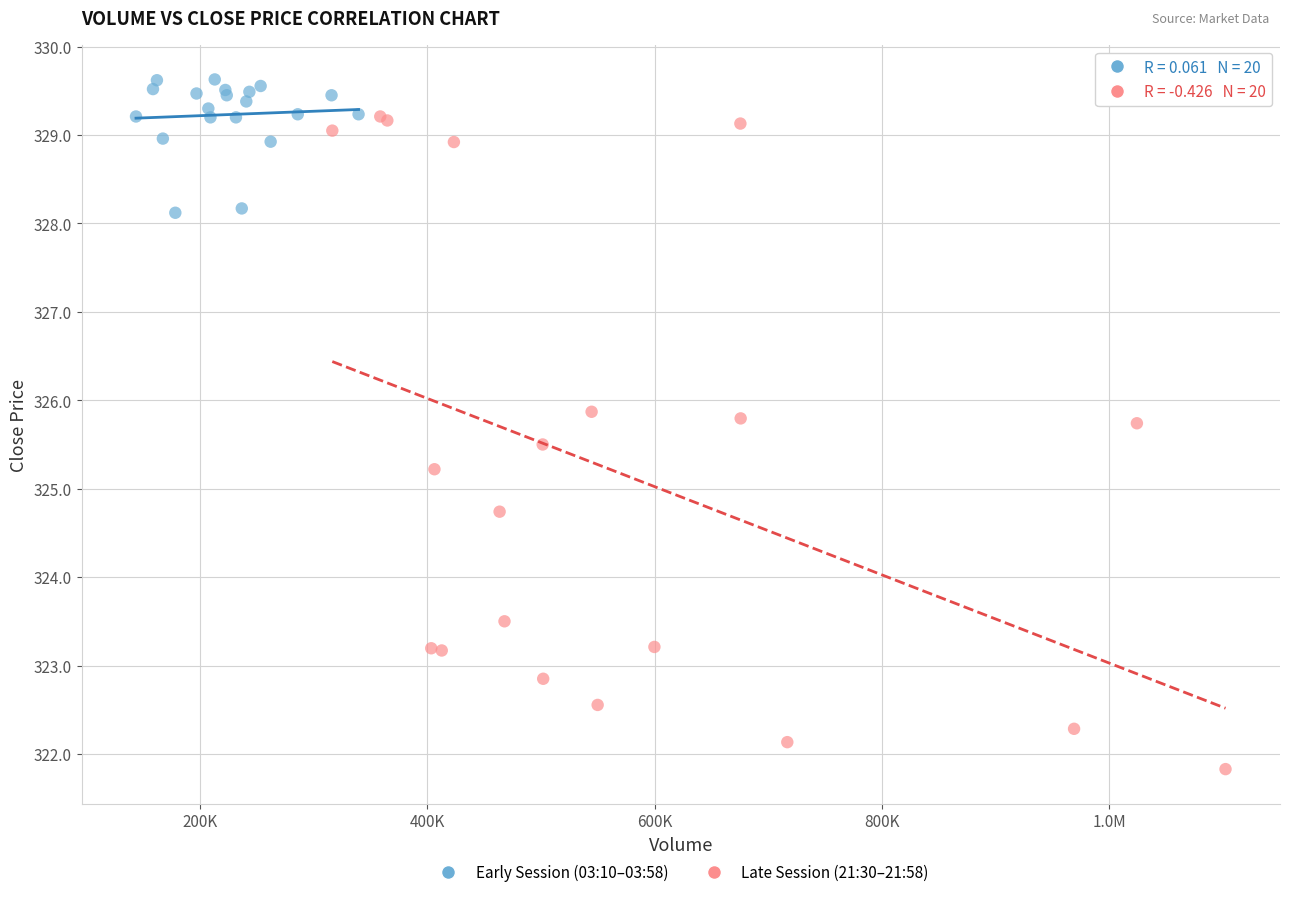

Which series has the largest Y range (max minus min)?

Late Session (21:30–21:58)